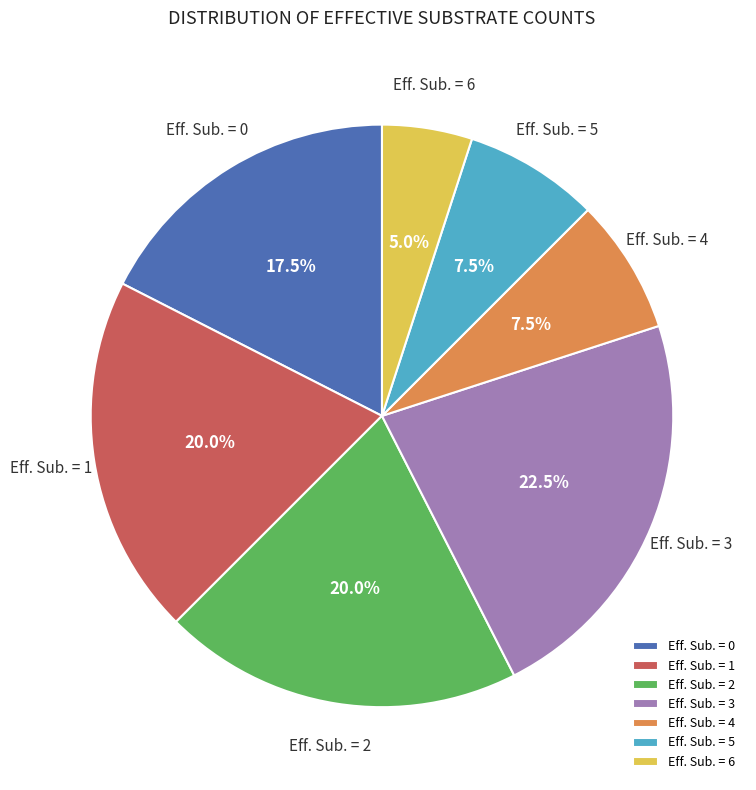

Which has a higher value, Eff. Sub. = 6 or Eff. Sub. = 4?

Eff. Sub. = 4